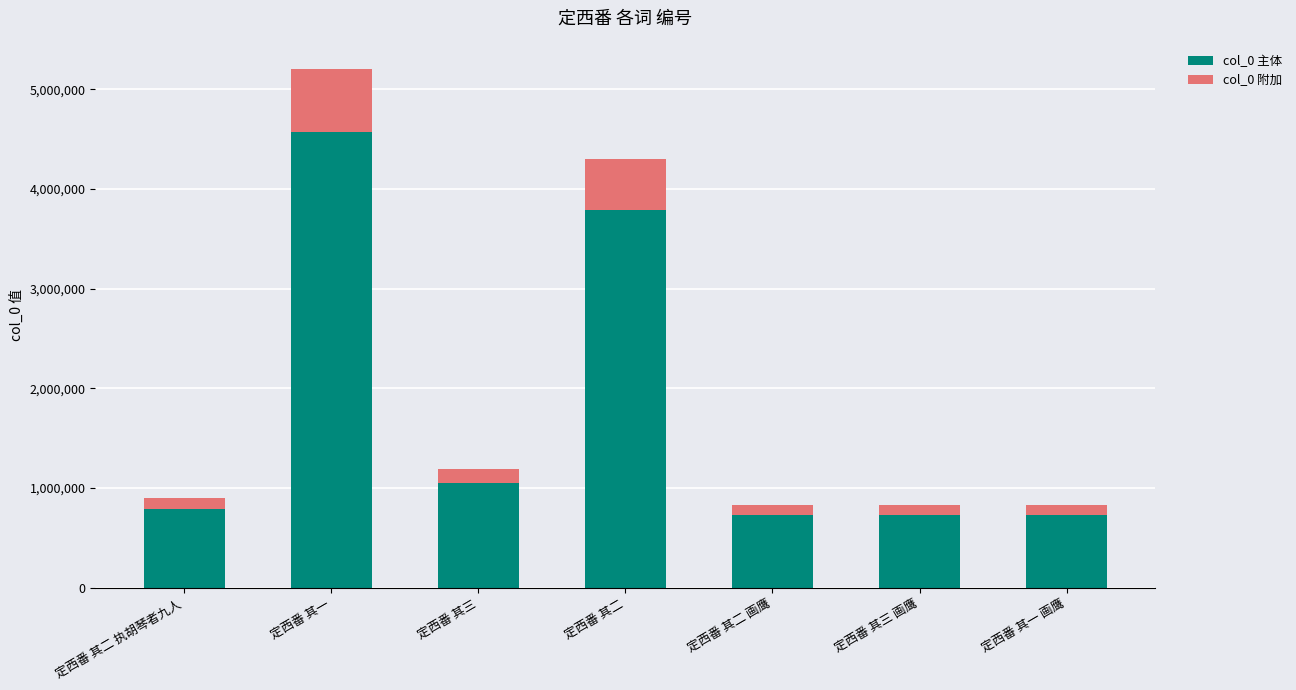

What are all the series names shown in the legend?

col_0 主体, col_0 附加